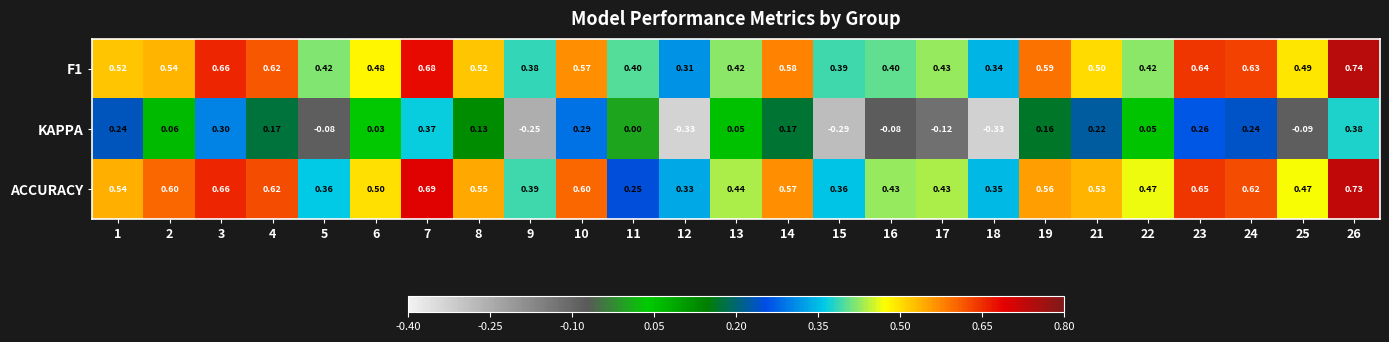

Is the value of F1 at 4 greater than the value of KAPPA at 11?

Yes